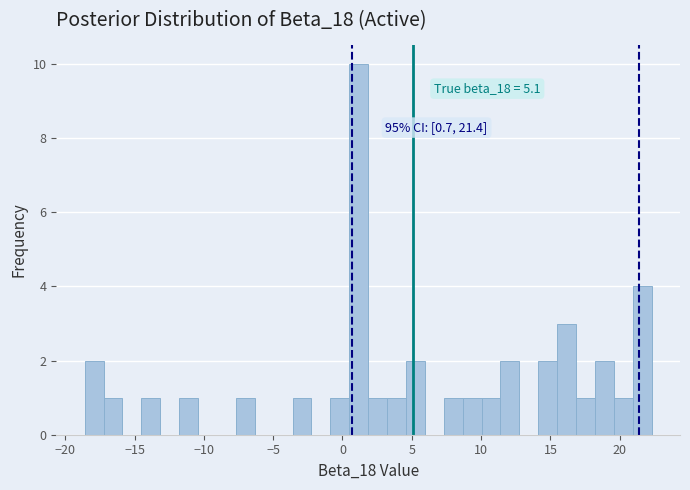

Read against the x-axis, roughly where is the centre of the tallest bar?

1.0